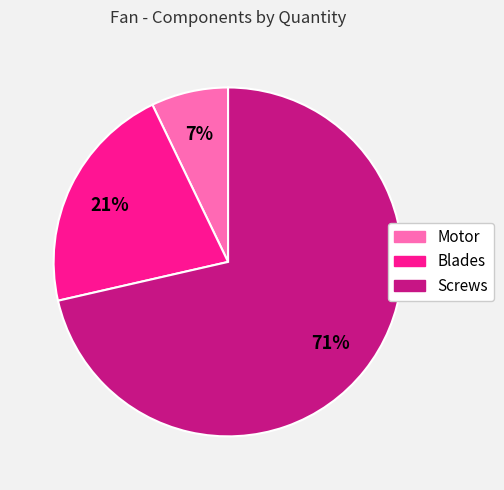

To the nearest percent, what is the combined percentage of Screws and Blades?

93%